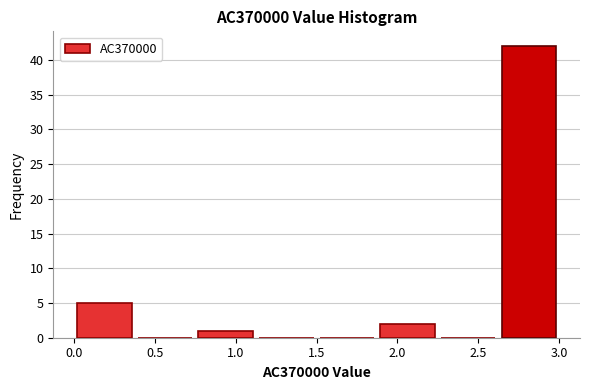

How tall is the bar that spans 2.625 to 3.000 on the x-axis? Neither the bar edges nor the heights are printed on the chart, so give them approximately, as read against the axes.

42